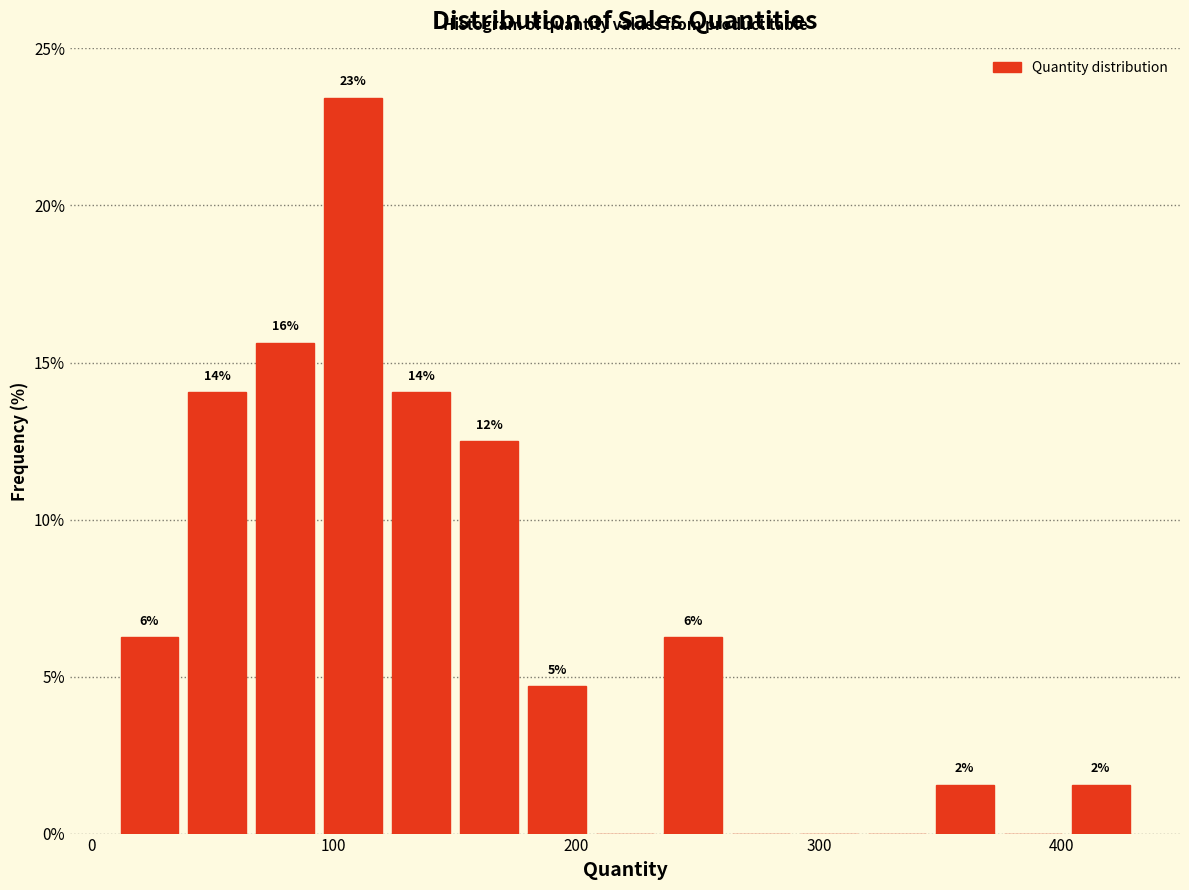

Around what value on the x-axis is the tallest bar? Give the approximate position of its centre, as read against the axis.

110